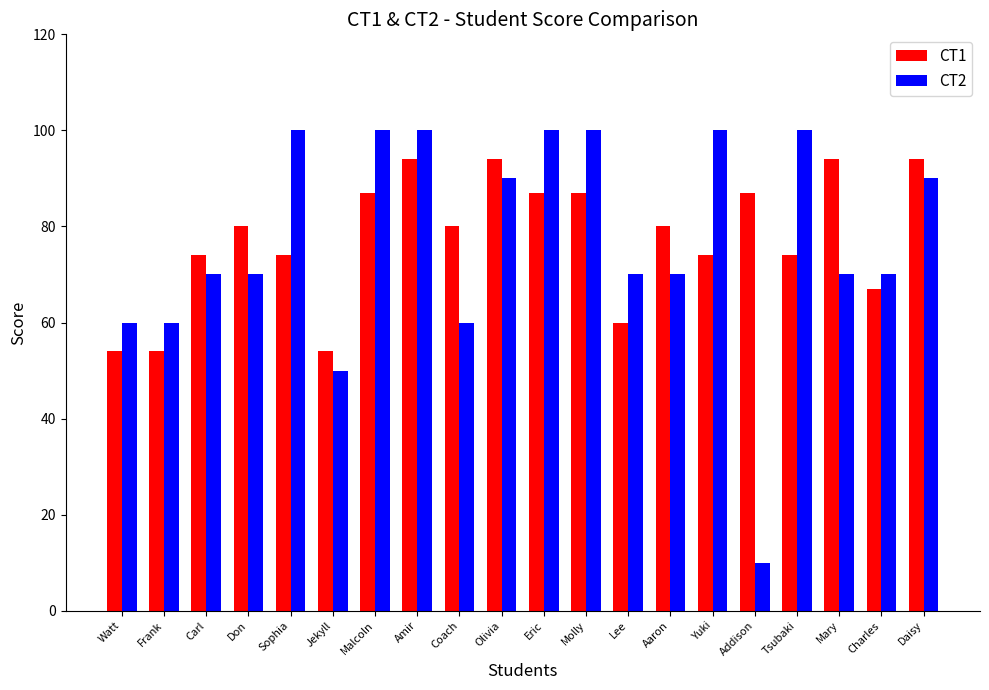

What is the highest value of the CT2 series?

100